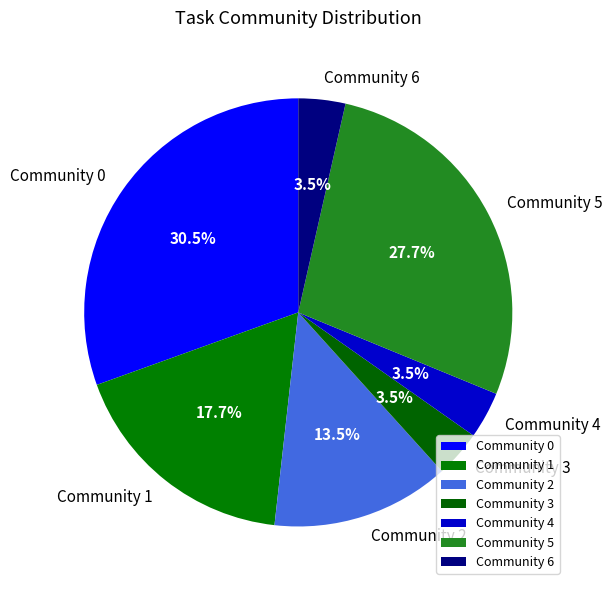

To the nearest percent, what is the difference between the largest and smallest slice percentages?

27%